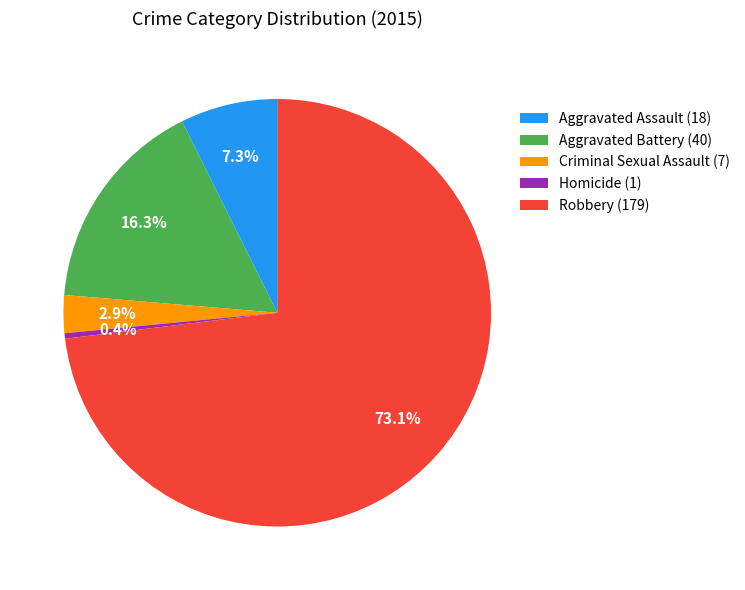

What portion of the pie excludes Homicide?

99.6%